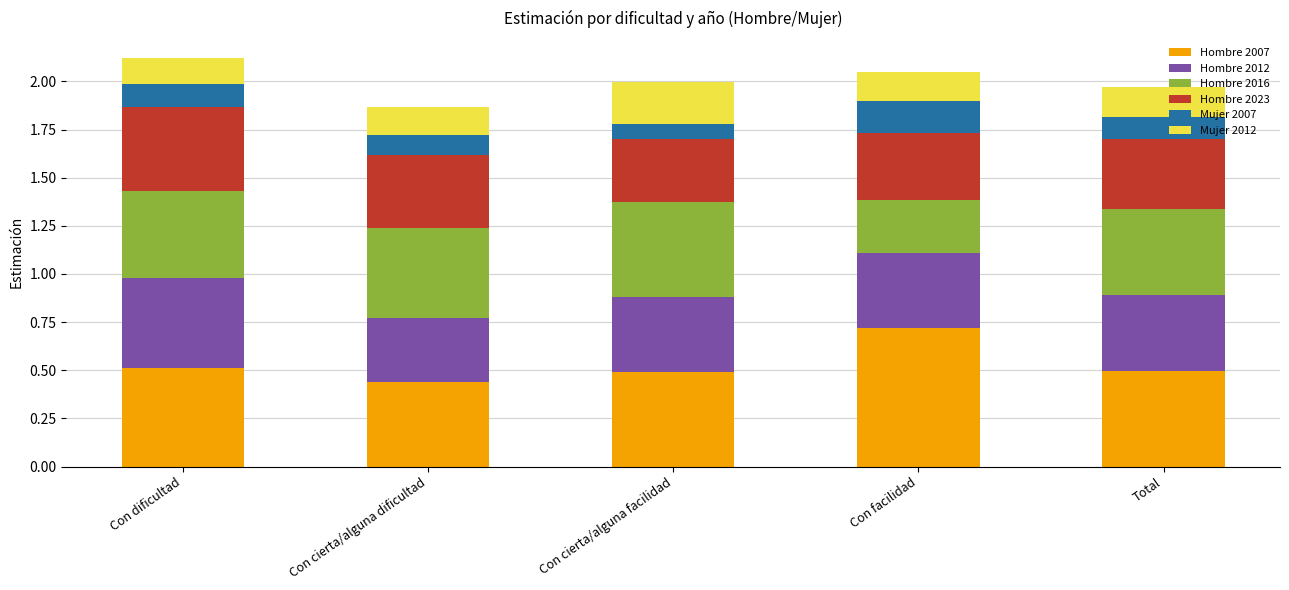

What is the sum of all Hombre 2007 values?

2.7